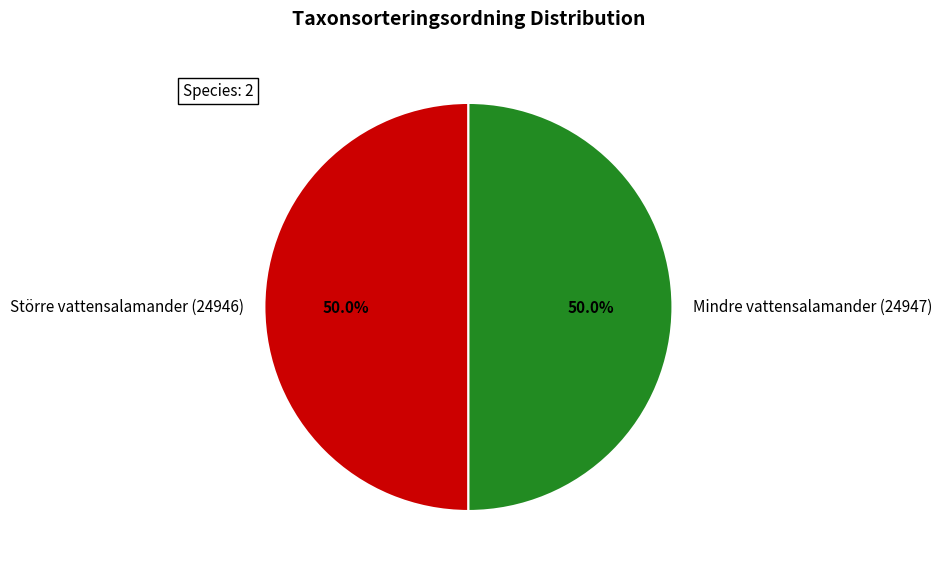

How many slices are in this pie chart?

2